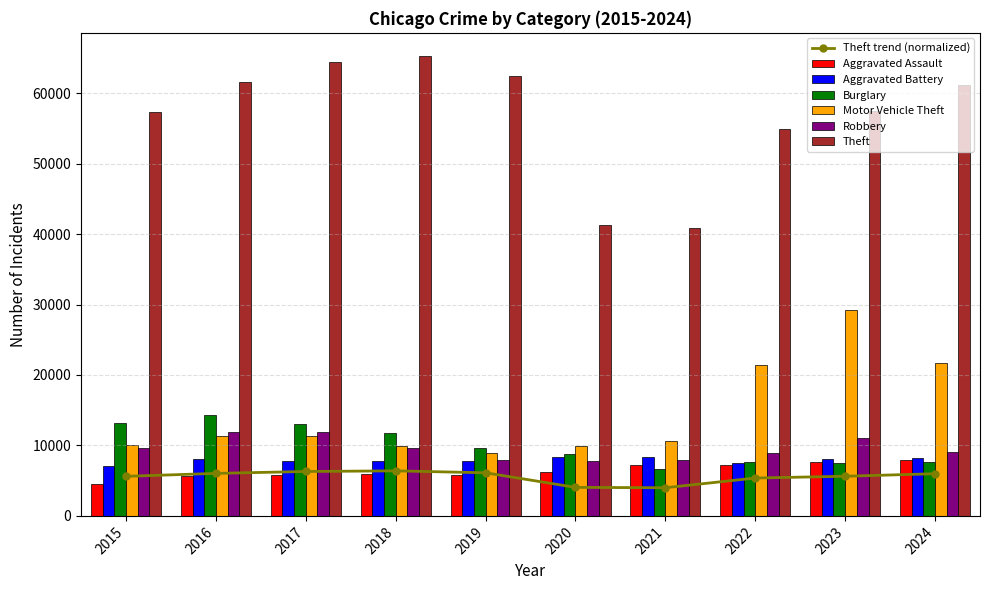

Between 2015 and 2019, which is larger?

2019